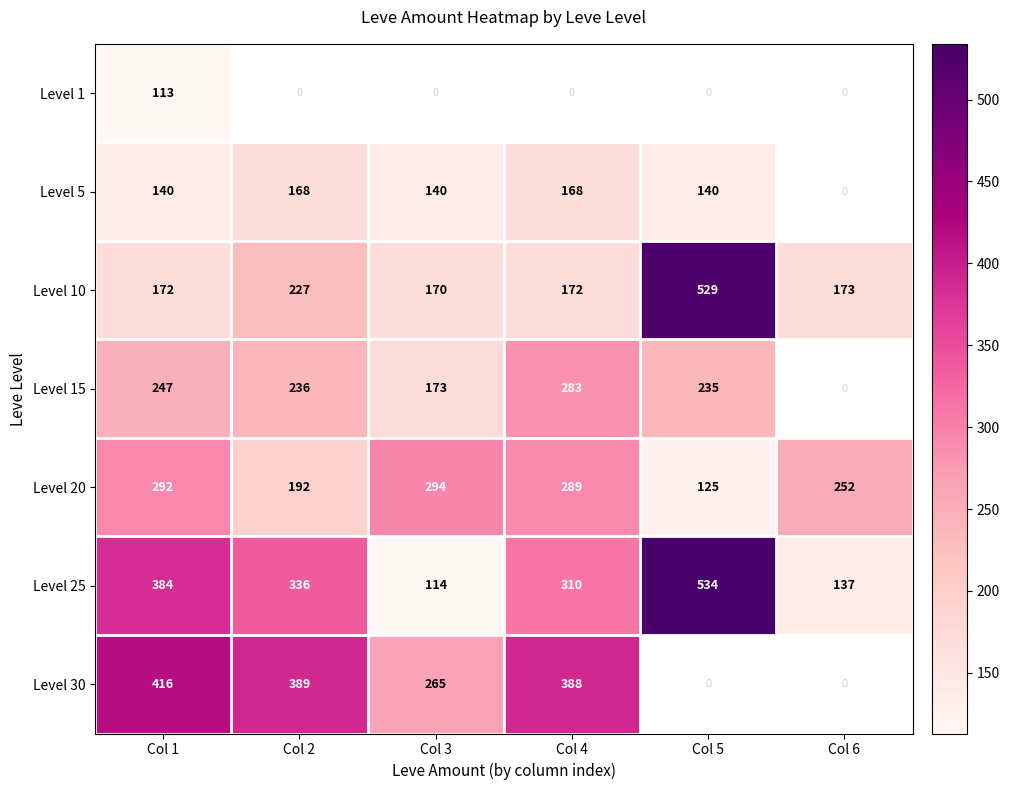

At which label does Level 20 reach its minimum?

Col 5